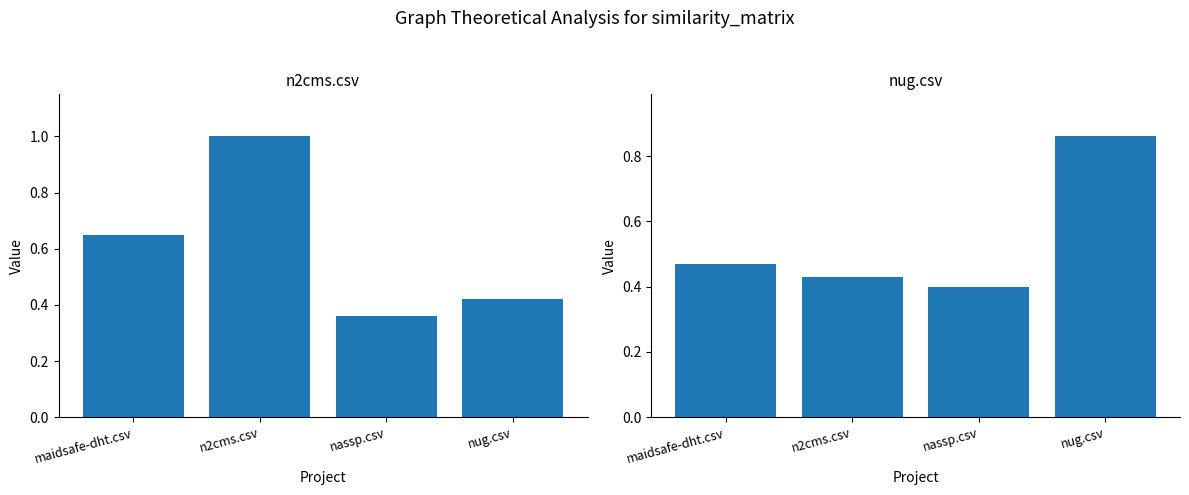

Which series has the largest total across all categories?

n2cms.csv